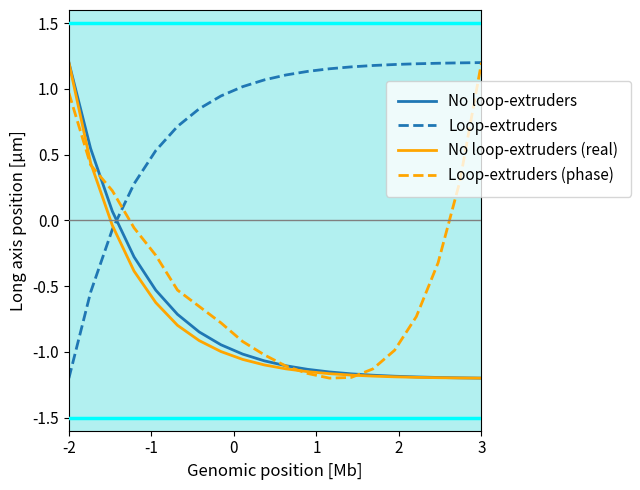

True or false: No loop-extruders and Loop-extruders (phase) cross at least once.

True